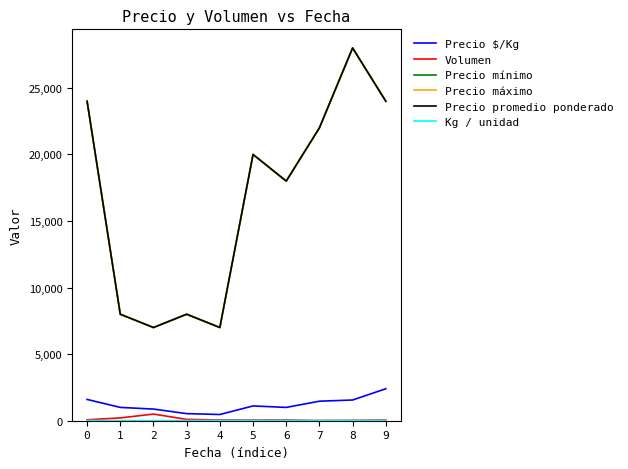

What is the maximum value for Volumen?

500